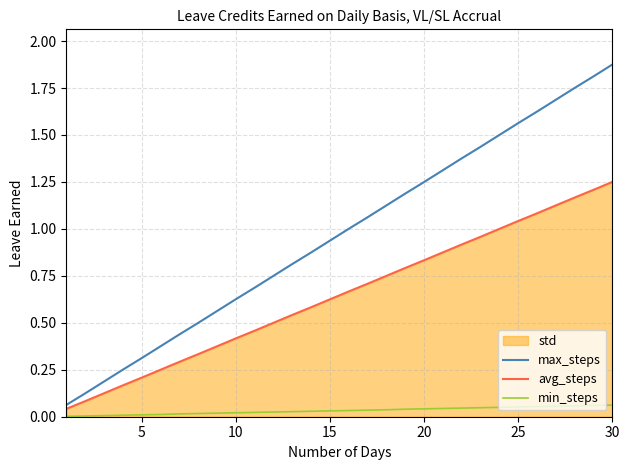

True or false: min_steps has more than 0 interior local peaks.

False